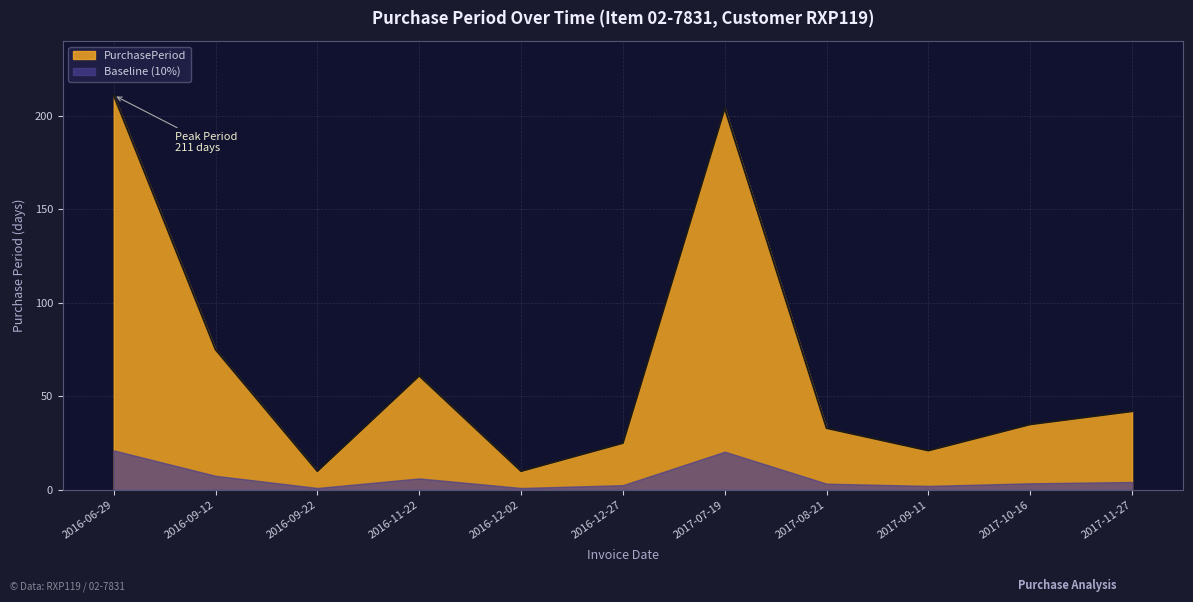

Rank the categories by value from lowest to highest.

2016-09-22, 2016-12-02, 2017-09-11, 2016-12-27, 2017-08-21, 2017-10-16, 2017-11-27, 2016-11-22, 2016-09-12, 2017-07-19, 2016-06-29